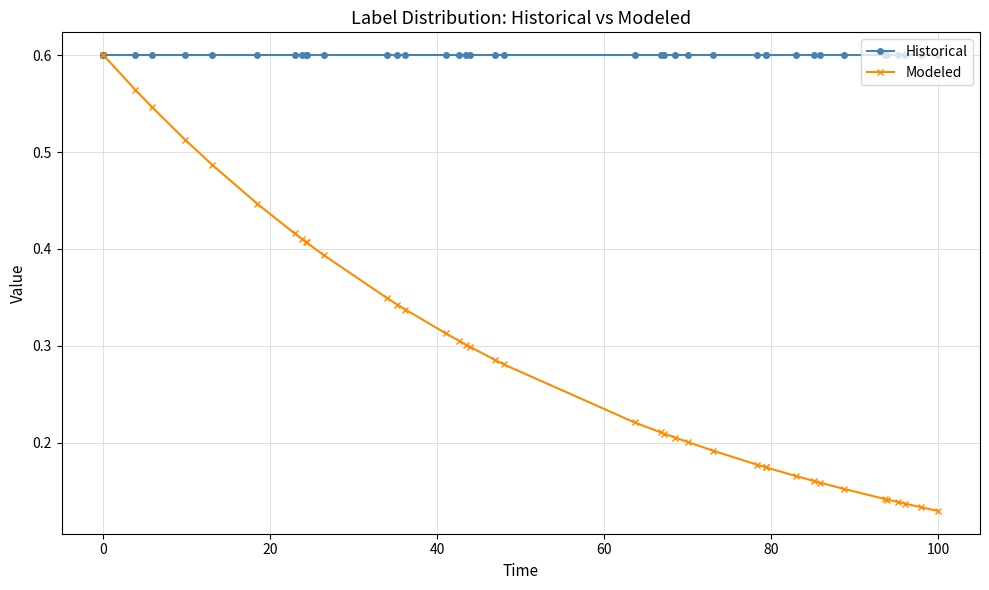

What is the minimum value for Historical?

0.6